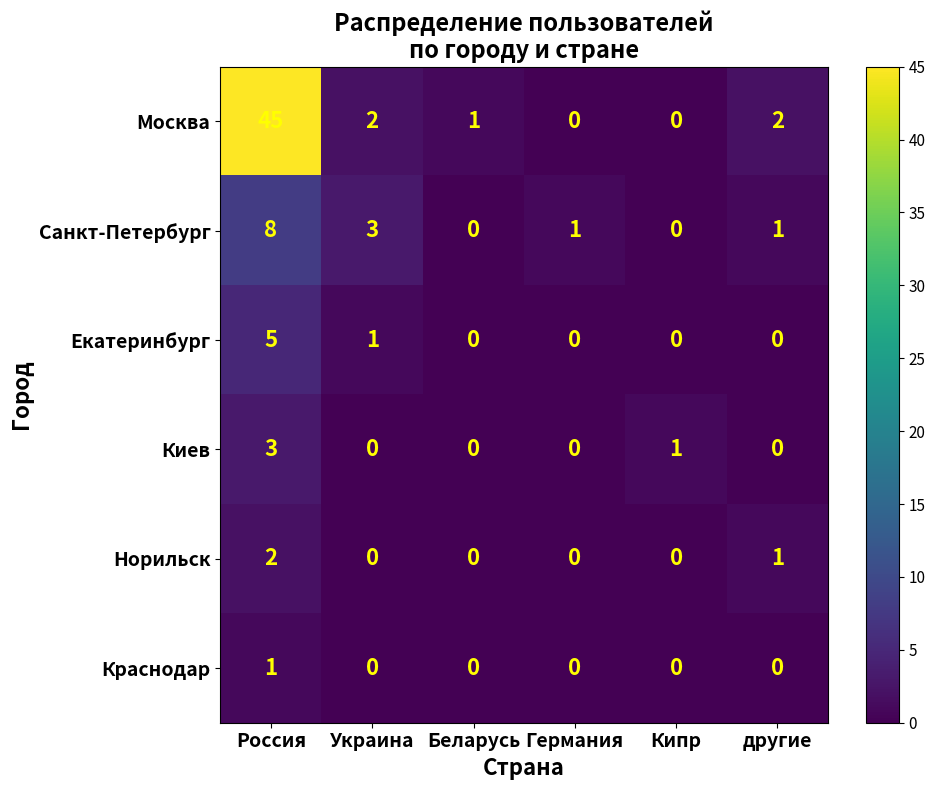

Which series changed the most between Украина and другие?

Санкт-Петербург